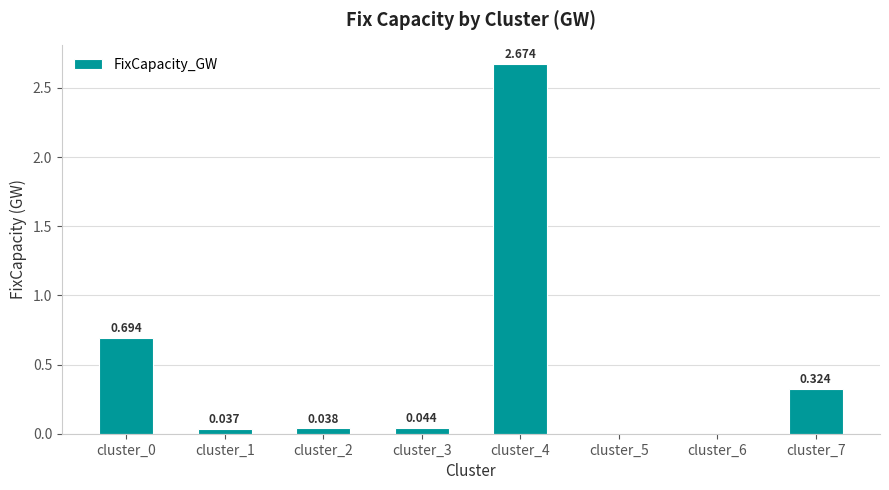

What is the difference between the maximum and minimum values?

2.7